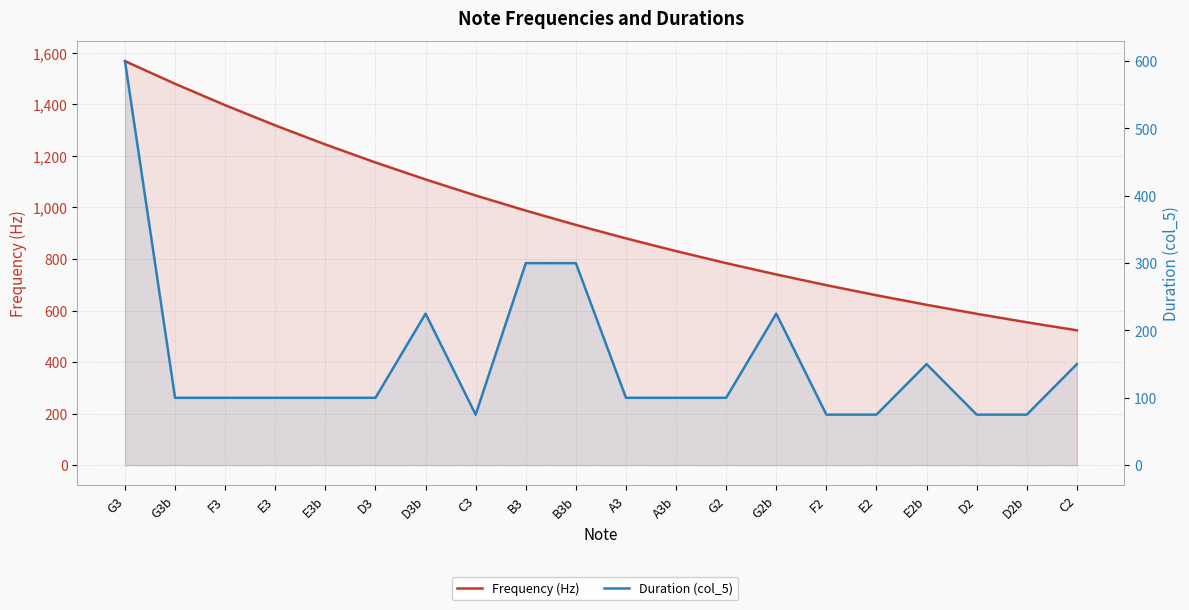

At how many categories does at least one series exceed 1124?

6